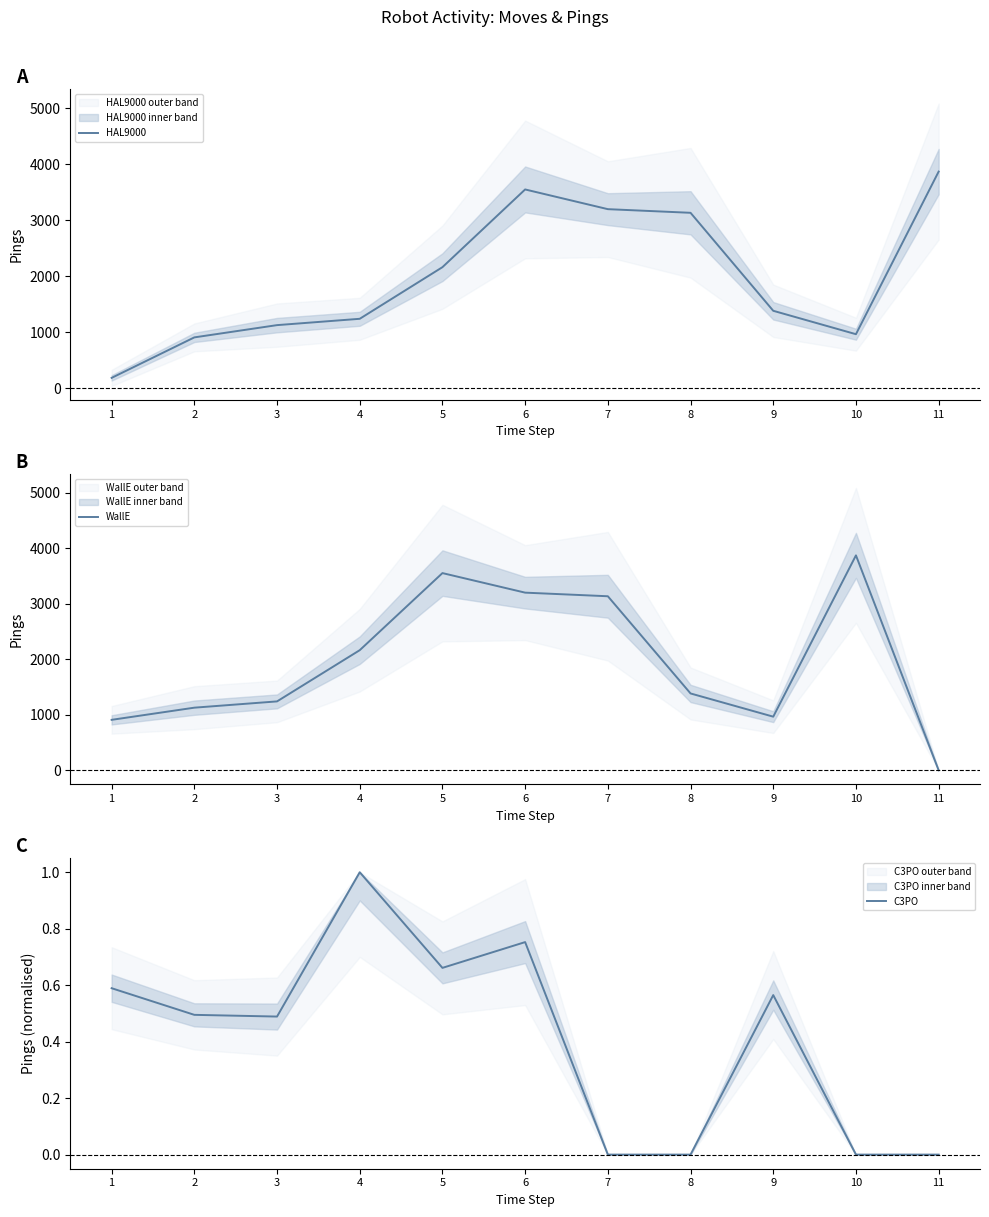

Which series changed the most between 1 and 2?

HAL9000